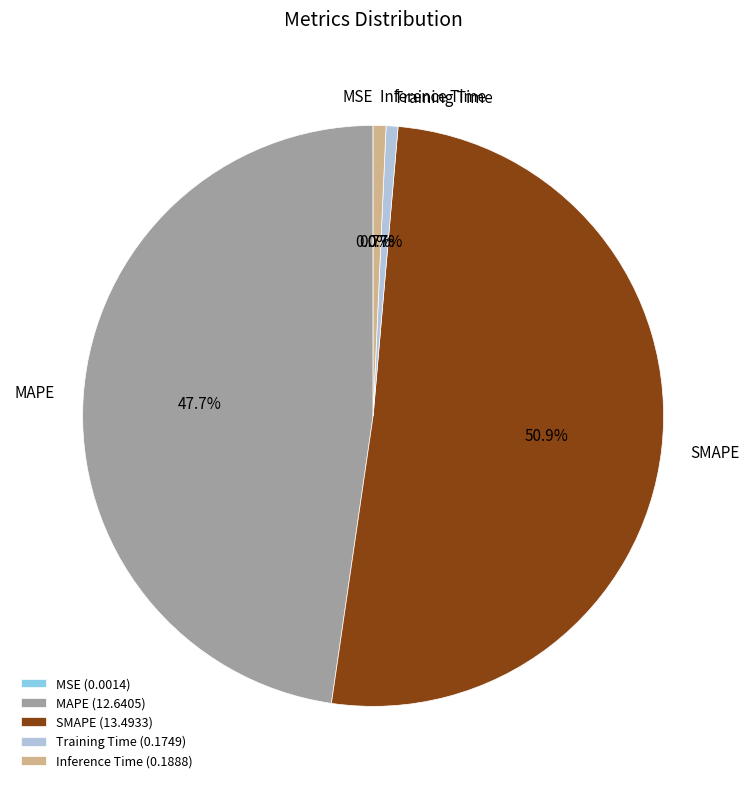

To the nearest percent, what percentage of the pie is Training Time?

1%